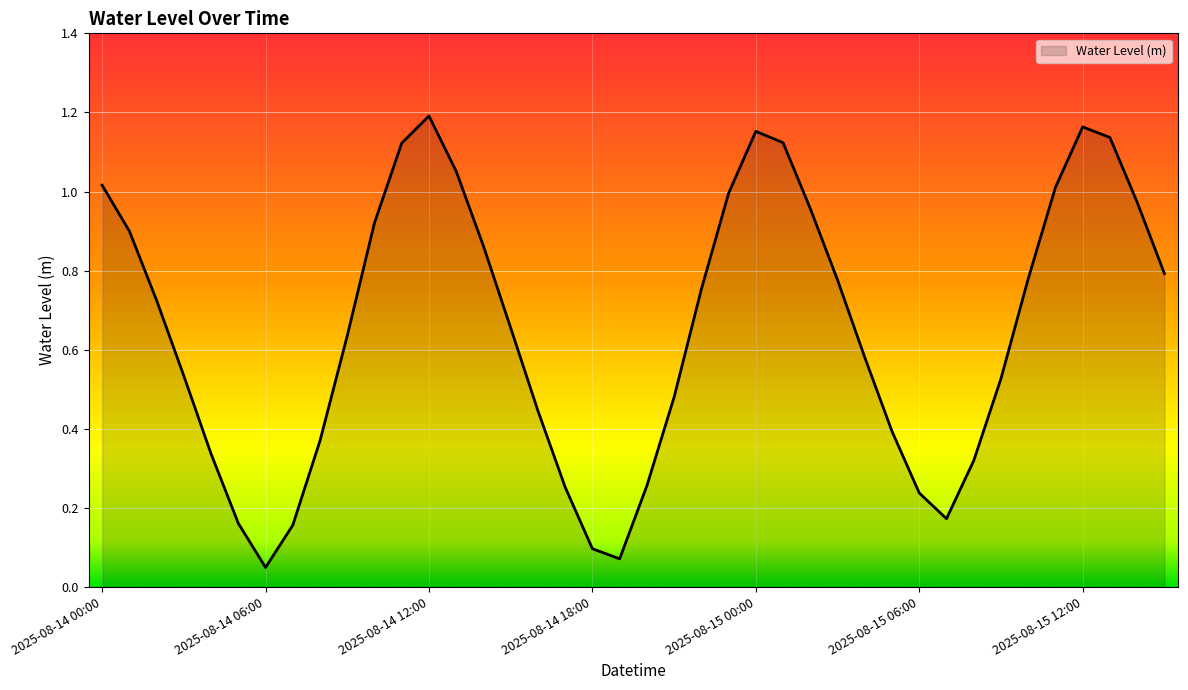

True or false: the data has more than 1 interior local peaks.

True